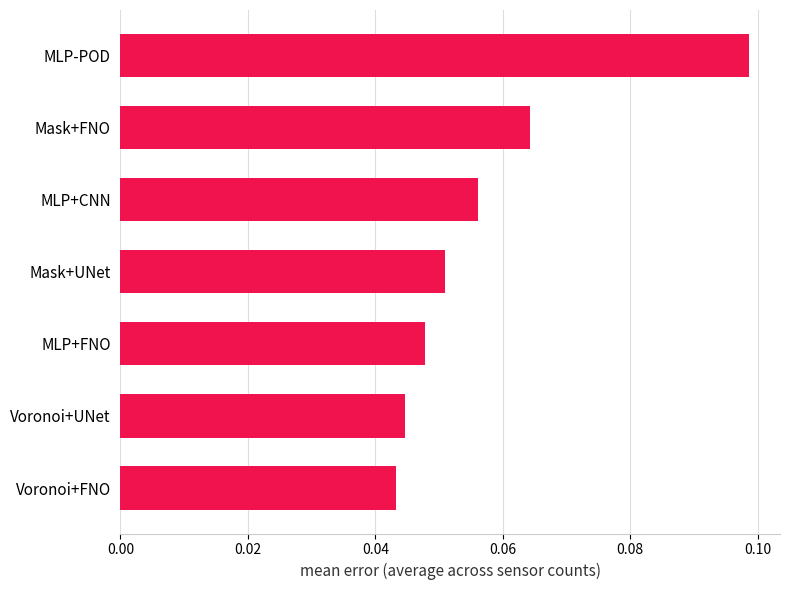

List the labels in order of value, smallest first.

Voronoi+FNO, Voronoi+UNet, MLP+FNO, Mask+UNet, MLP+CNN, Mask+FNO, MLP-POD